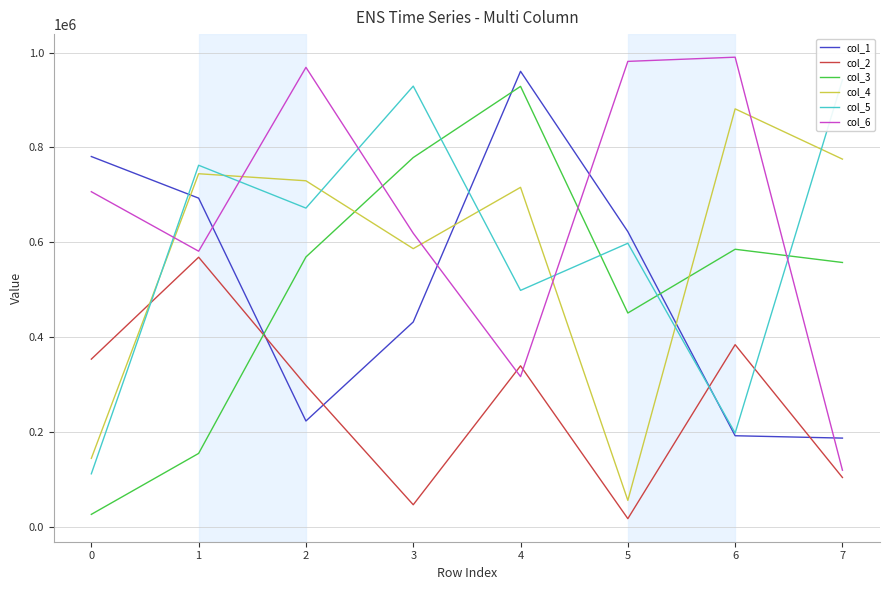

Which series changed the most between 1 and 5?

col_4